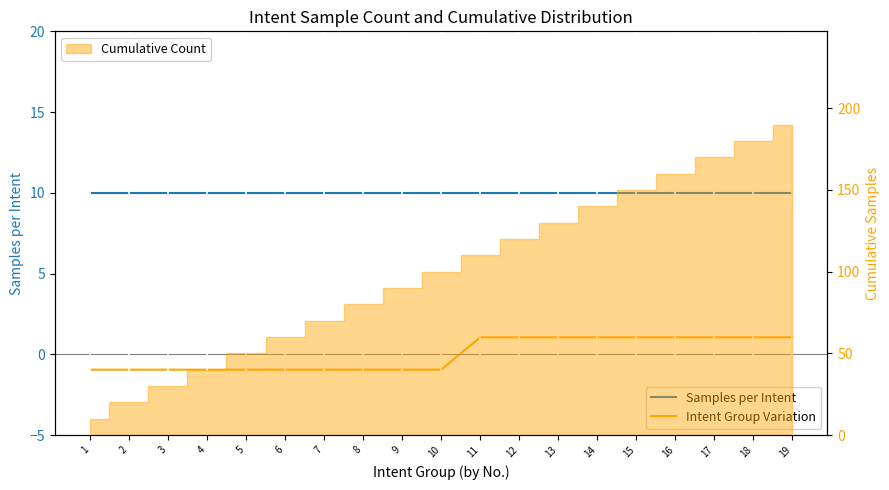

Is the value of Intent Group Variation at 11 greater than the value of Samples per Intent at 16?

No